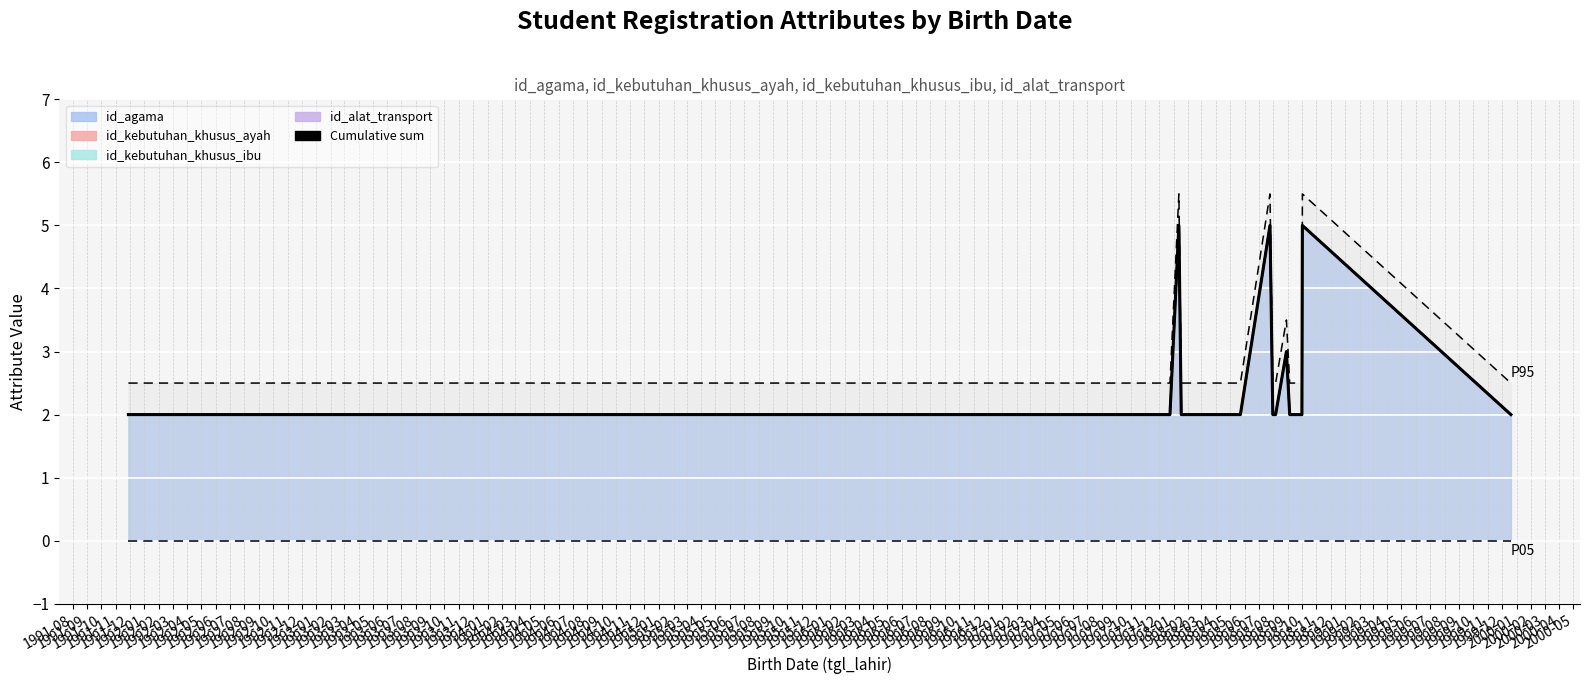

Reading left to right, what are all the values shown in this chart?

2	2	2	2	2	2	5	2	2	2	5	2	2	3	2	2	2	5	2